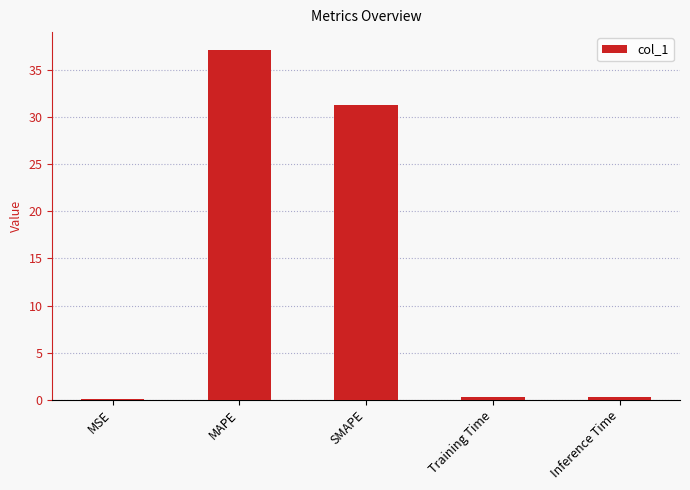

Which has a higher value, SMAPE or MSE?

SMAPE